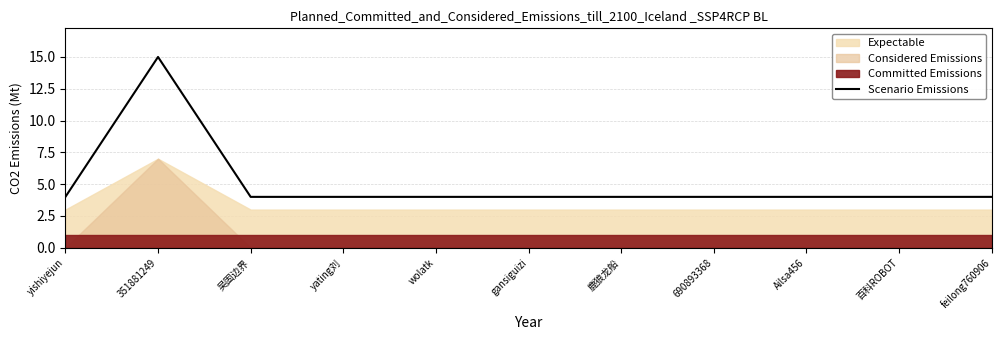

Between feilong760906 and 690893368, which is larger?

feilong760906